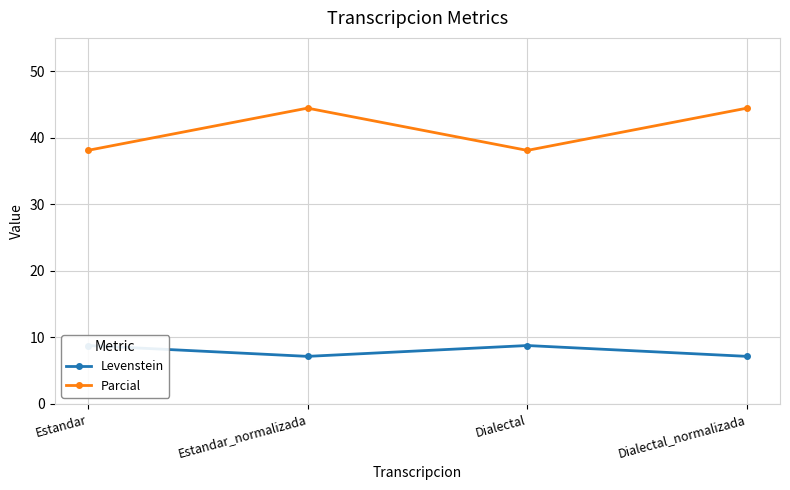

Where is the first local minimum for Parcial?

Dialectal